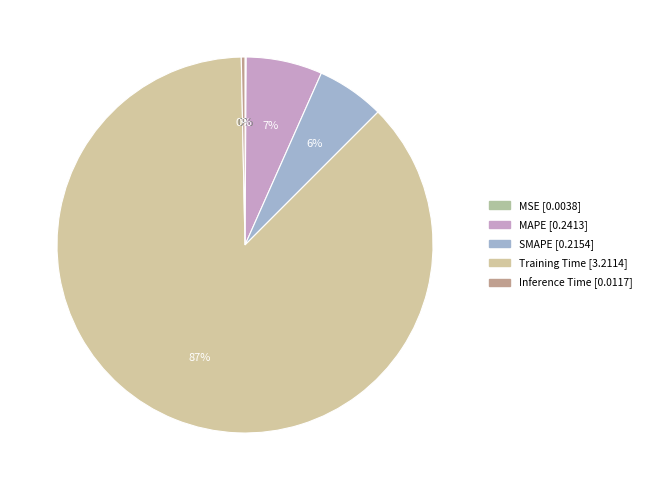

The Inference Time slice represents 9% of the pie. True or false?

False